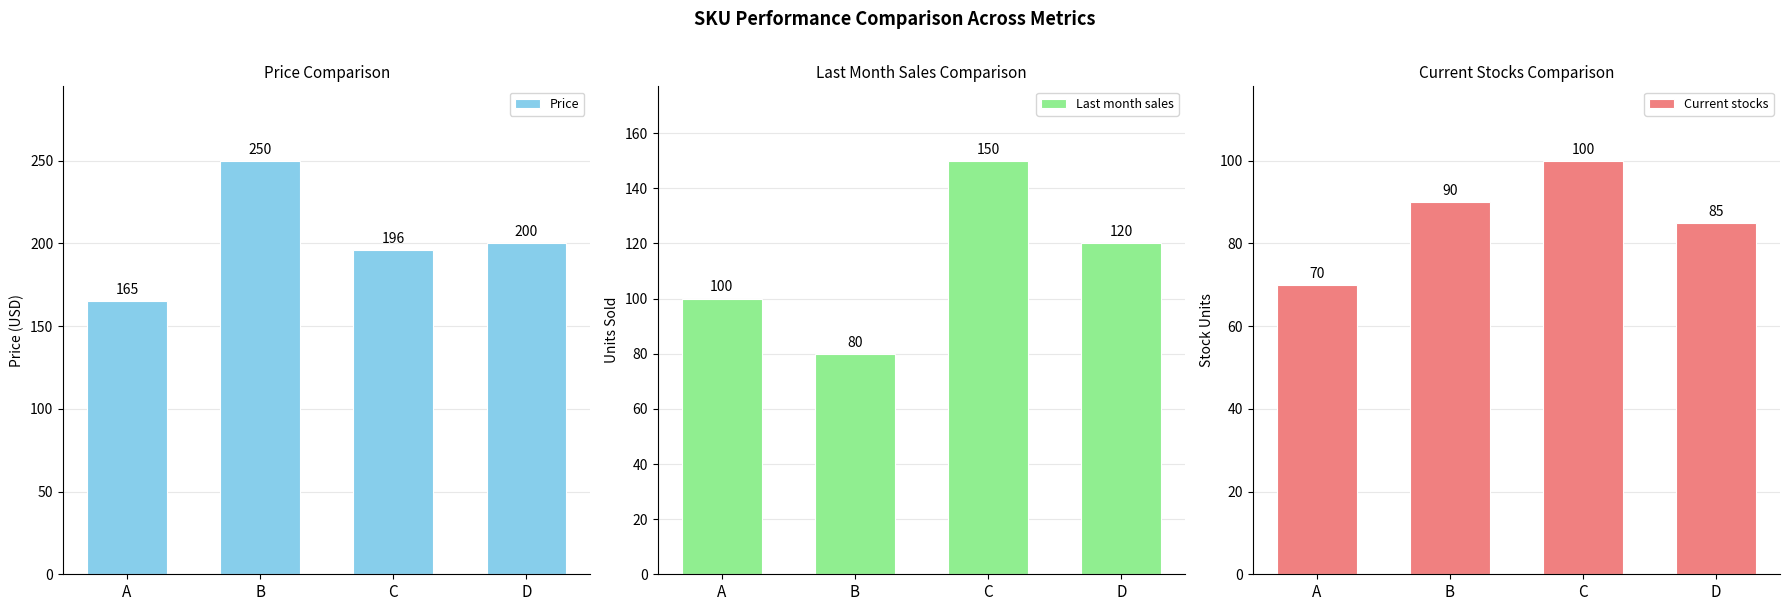

Which category has the highest value across all series?

B